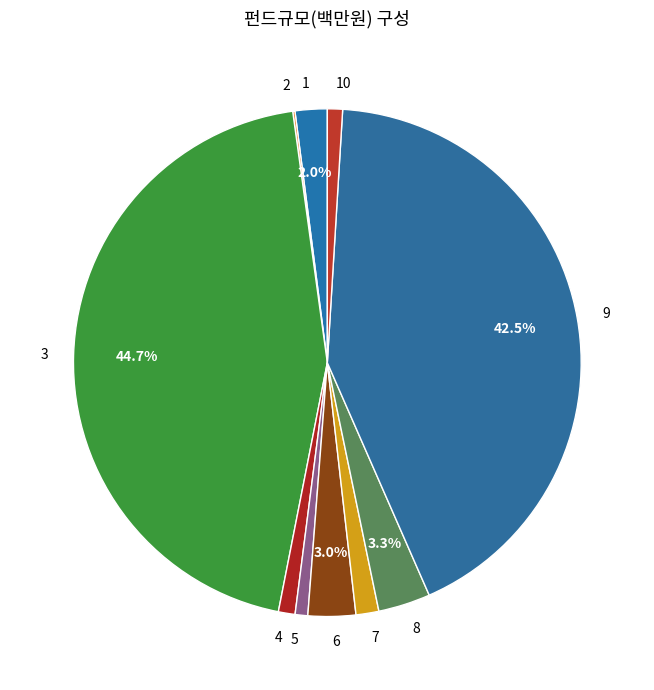

To the nearest percent, what is the average slice percentage?

10%